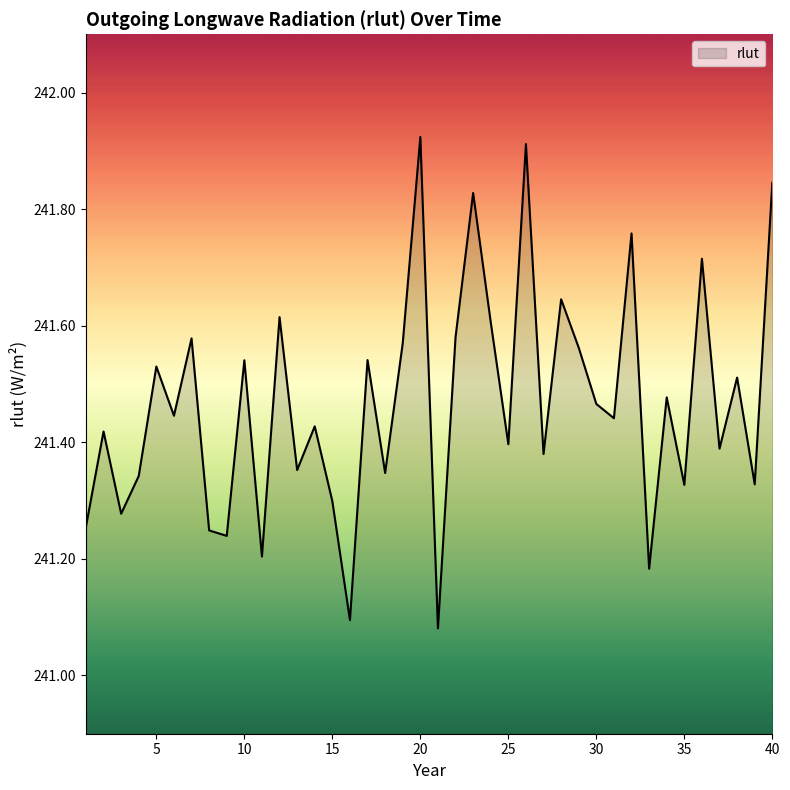

Reading right to left, what are all the values shown in this chart?

40=241.8	39=241.3	38=241.5	37=241.4	36=241.7	35=241.3	34=241.5	33=241.2	32=241.8	31=241.4	30=241.5	29=241.6	28=241.6	27=241.4	26=241.9	25=241.4	24=241.6	23=241.8	22=241.6	21=241.1	20=241.9	19=241.6	18=241.3	17=241.5	16=241.1	15=241.3	14=241.4	13=241.4	12=241.6	11=241.2	10=241.5	9=241.2	8=241.2	7=241.6	6=241.4	5=241.5	4=241.3	3=241.3	2=241.4	1=241.3